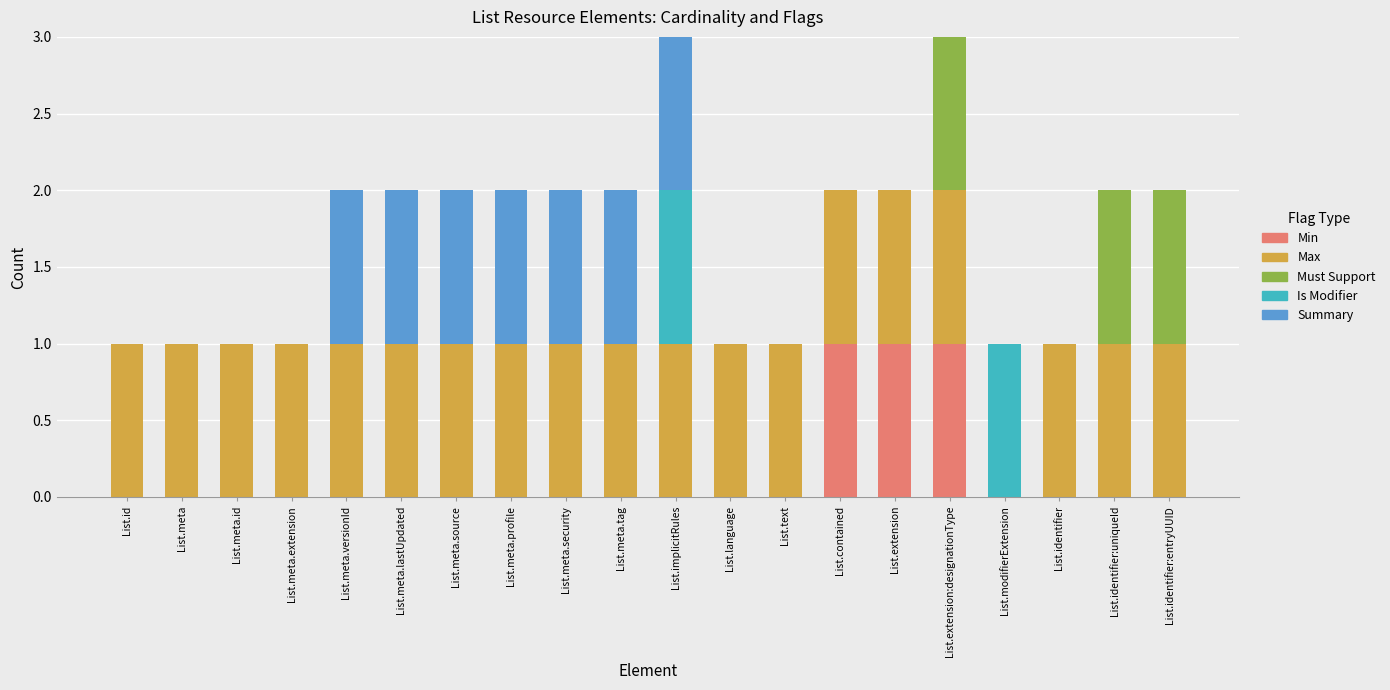

The value of Min at List.contained is 1. True or false?

True